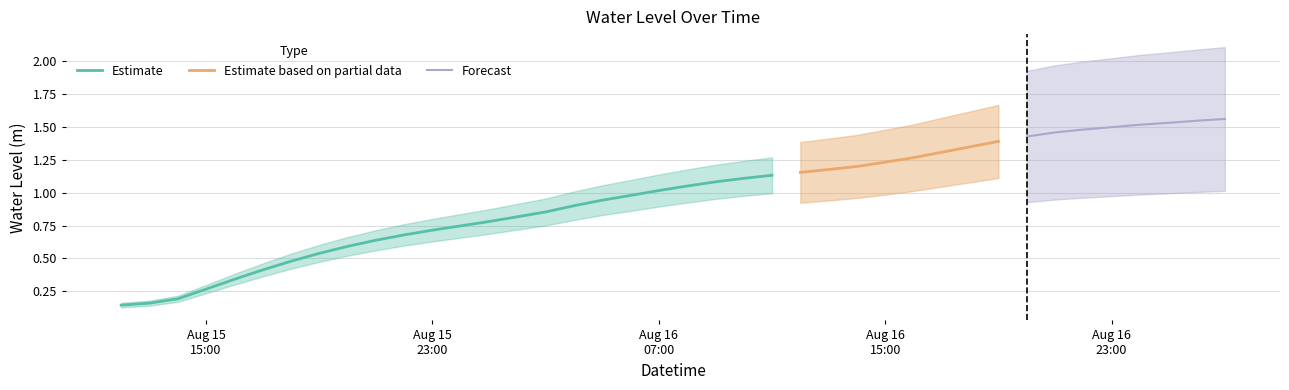

Reading left to right, list all the values displayed in this chart.

0.1	0.2	0.2	0.3	0.3	0.4	0.5	0.5	0.6	0.6	0.7	0.7	0.7	0.8	0.8	0.9	0.9	0.9	1.0	1.0	1.1	1.1	1.1	1.1	1.2	1.2	1.2	1.2	1.3	1.3	1.3	1.4	1.4	1.5	1.5	1.5	1.5	1.5	1.5	1.6